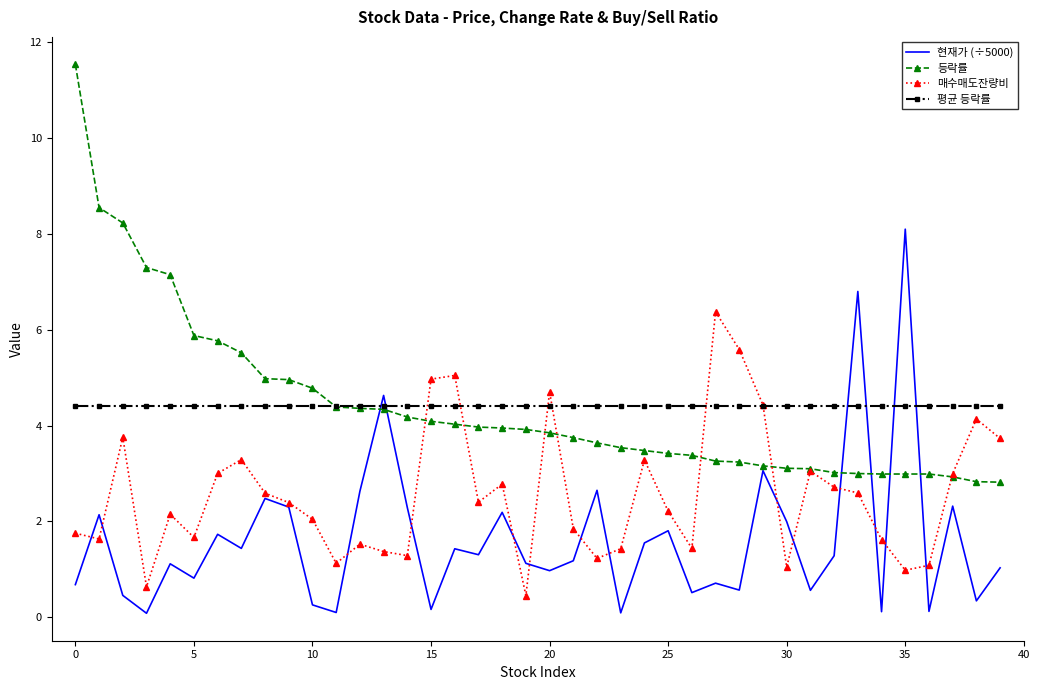

What is the average value of the 매수매도잔량비 series?

2.6